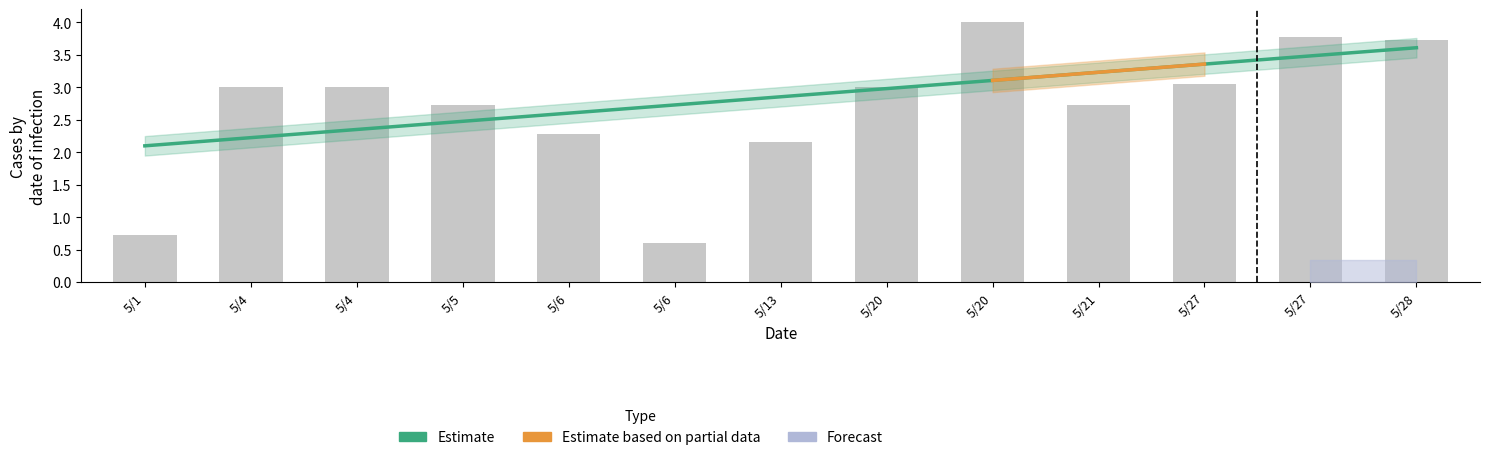

Reading left to right, what are all the values shown in this chart?

0.7	3.0	3.0	2.7	2.3	0.6	2.2	3.0	4.0	2.7	3.1	3.8	3.7